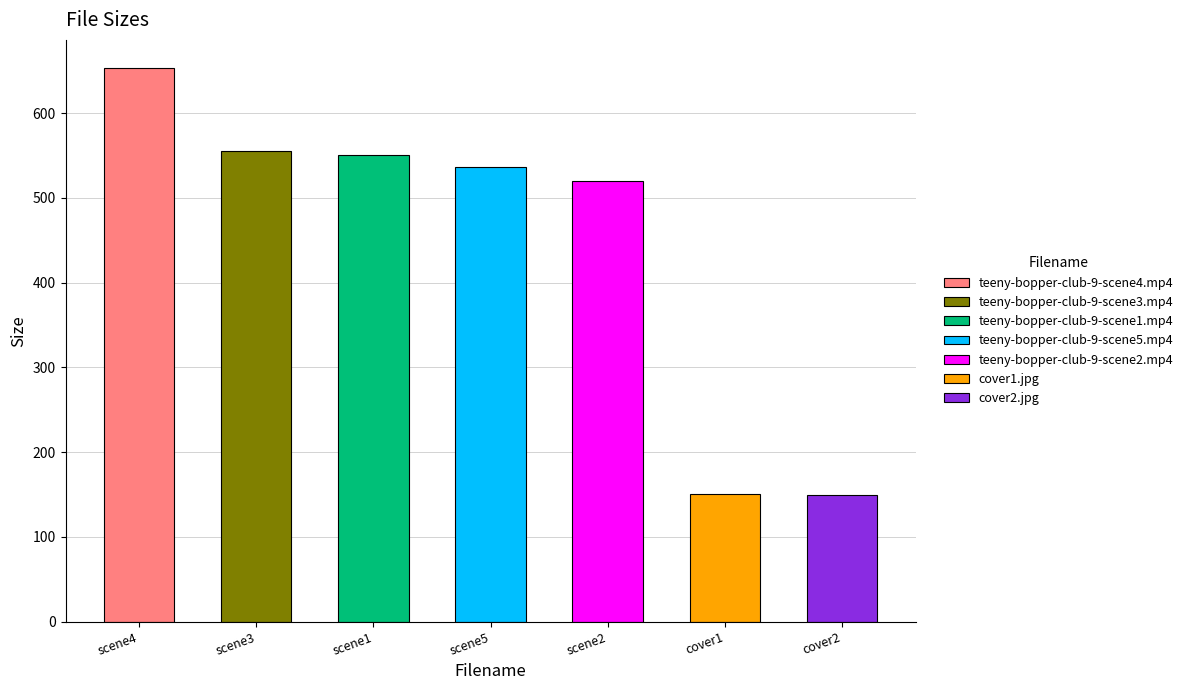

List the labels in order of value, largest first.

teeny-bopper-club-9-scene4.mp4, teeny-bopper-club-9-scene3.mp4, teeny-bopper-club-9-scene1.mp4, teeny-bopper-club-9-scene5.mp4, teeny-bopper-club-9-scene2.mp4, cover1.jpg, cover2.jpg